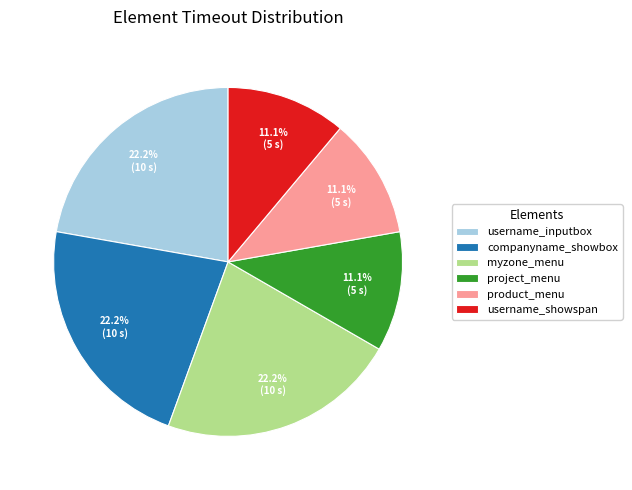

To the nearest percent, what percentage of the pie is companyname_showbox?

22%